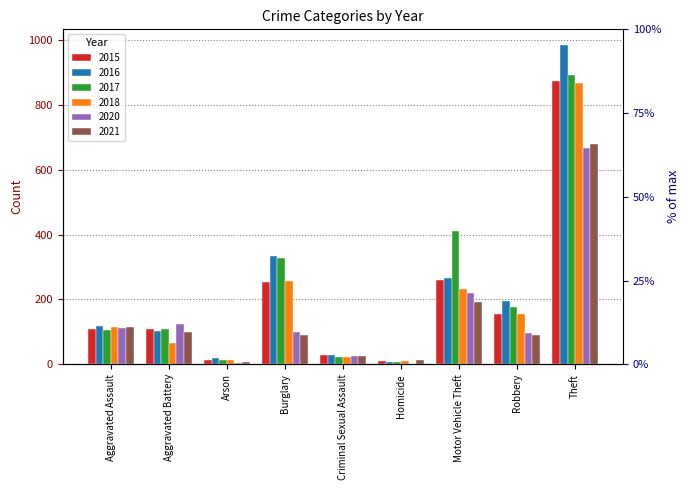

Which category has the lowest value in the 2021 series?

Arson